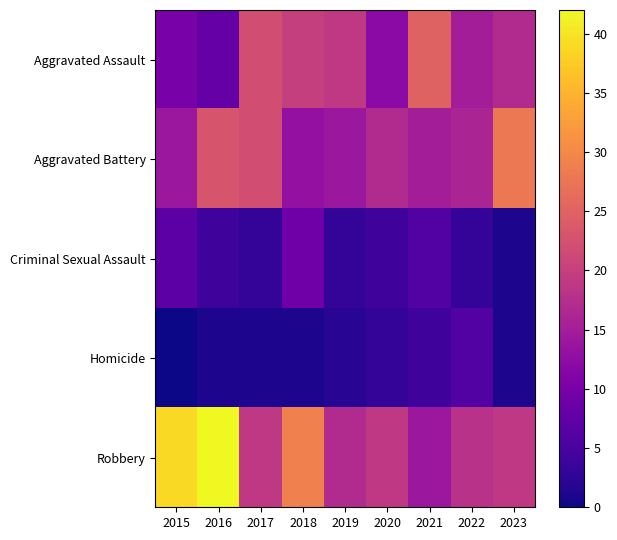

Which label corresponds to the largest value in the chart?

2016